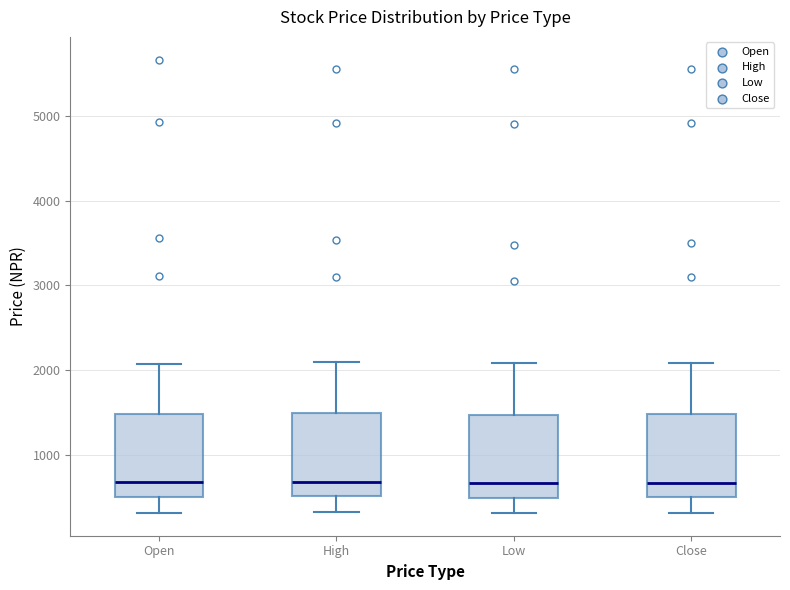

Reading left to right, transcribe this box plot: for each box, give where its median line is, the range the box spans, and where its two whiskers end, as read against the y-axis. The values are not printed on the chart, so give them approximately, as read against the axis.

Open: median 700, box 500 to 1500, whiskers 300 to 2100
High: median 700, box 500 to 1500, whiskers 300 to 2100
Low: median 700, box 500 to 1500, whiskers 300 to 2100
Close: median 700, box 500 to 1500, whiskers 300 to 2100